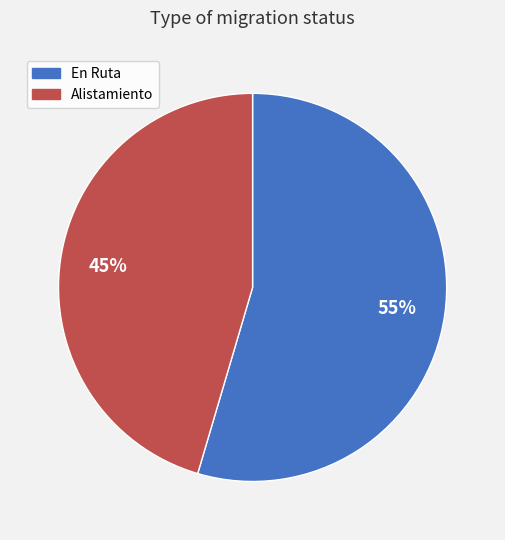

True or false: En Ruta accounts for 61% of the total.

False